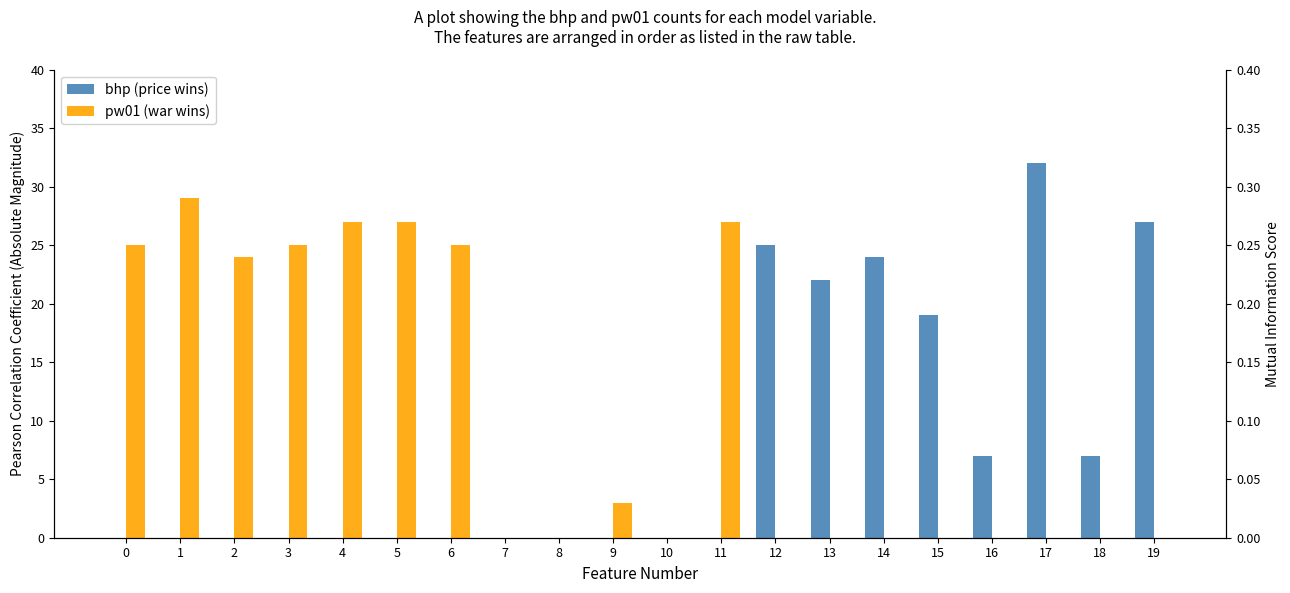

List the series in order of their peak value, highest first.

bhp (price wins), pw01 (war wins)